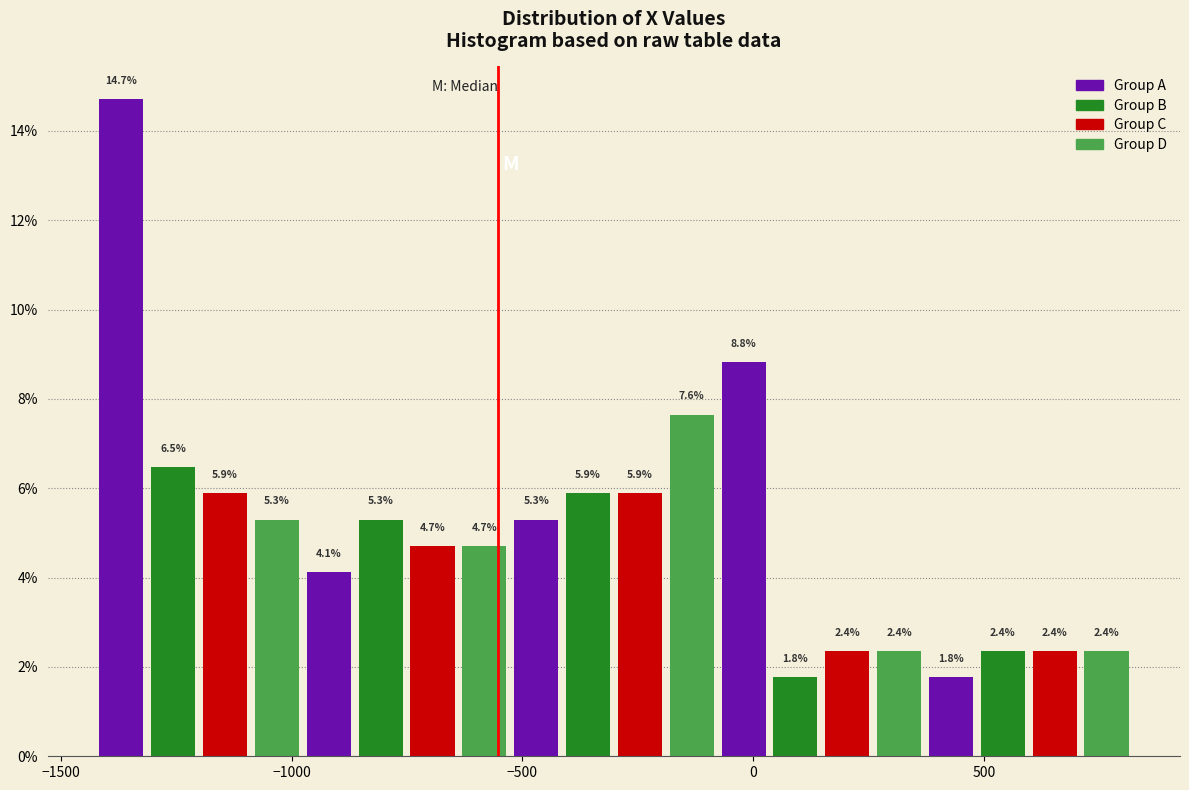

Read against the x-axis, roughly where is the centre of the tallest bar?

-1350